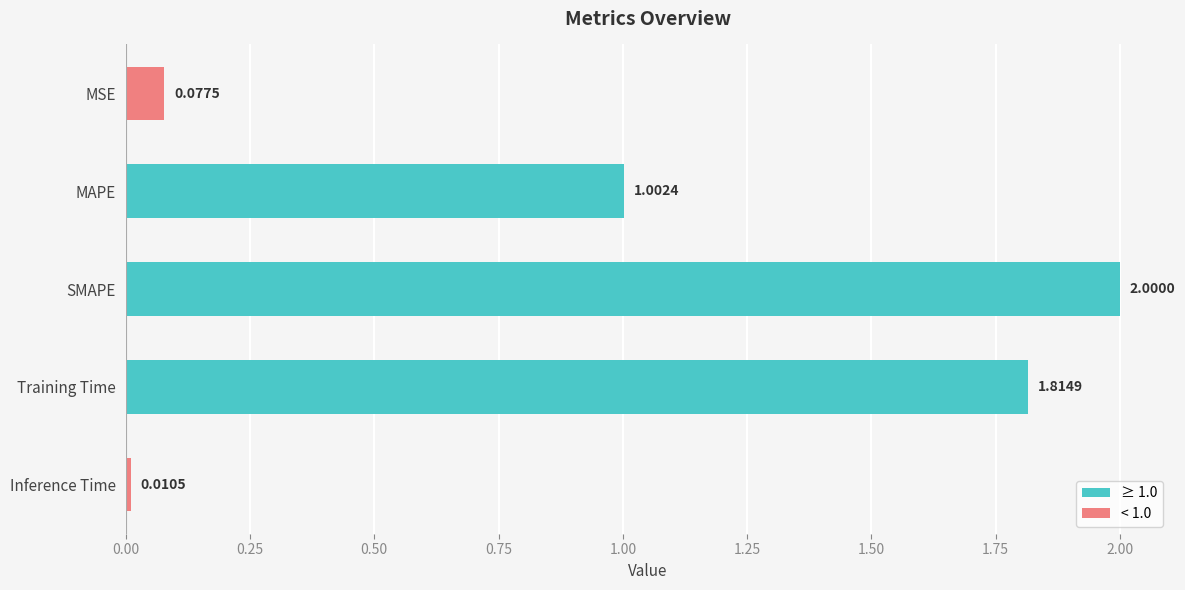

List the labels in order of value, largest first.

SMAPE, Training Time, MAPE, MSE, Inference Time